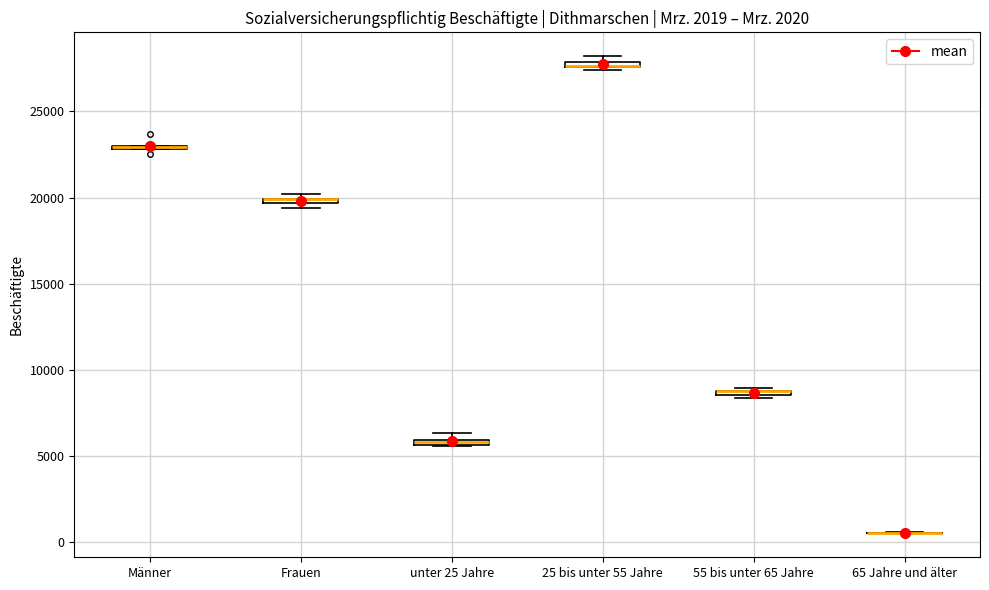

Where is the lower edge of the box for Frauen on the y-axis? The values are not printed on the chart, so give them approximately, as read against the axis.

19500